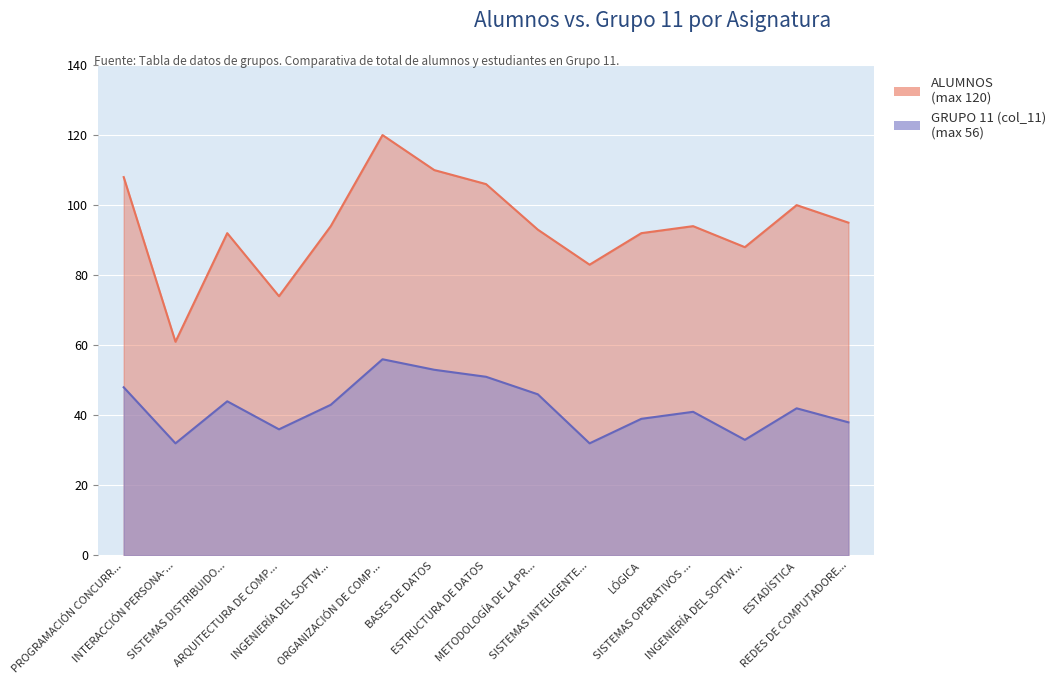

True or false: ALUMNOS and GRUPO 11 (col_11) intersect in this chart.

False